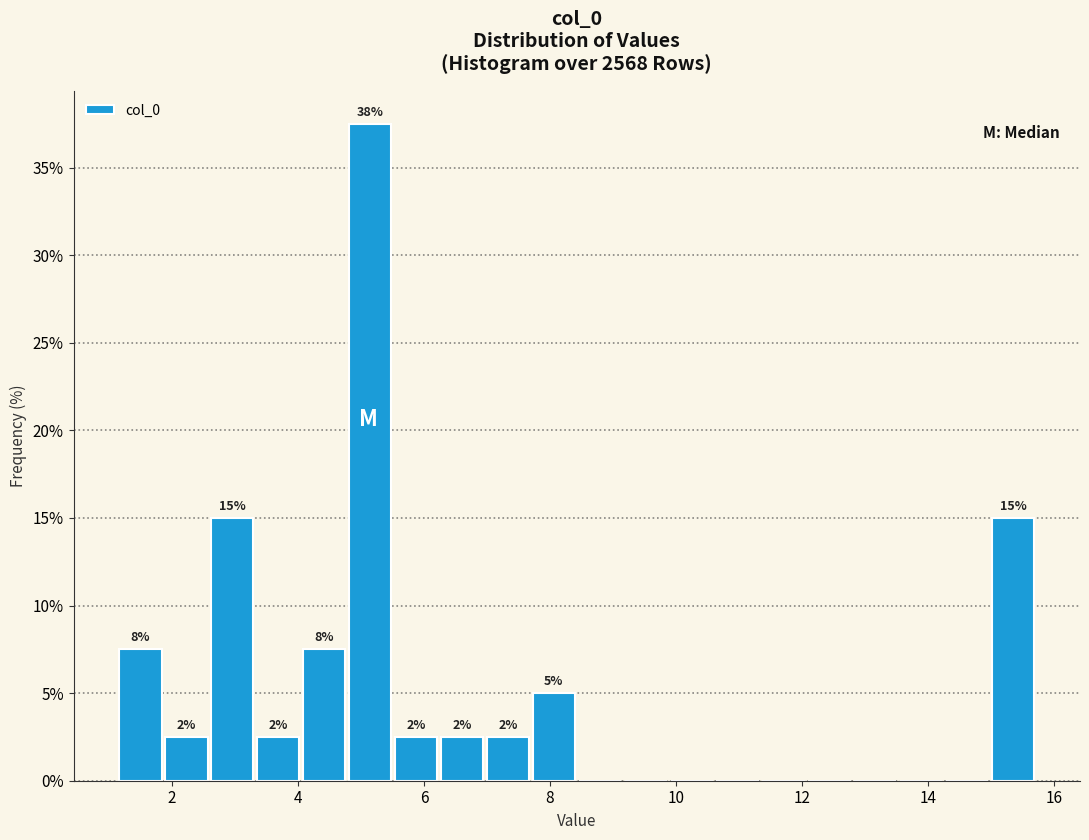

Around what value on the x-axis is the tallest bar? Give the approximate position of its centre, as read against the axis.

5.2